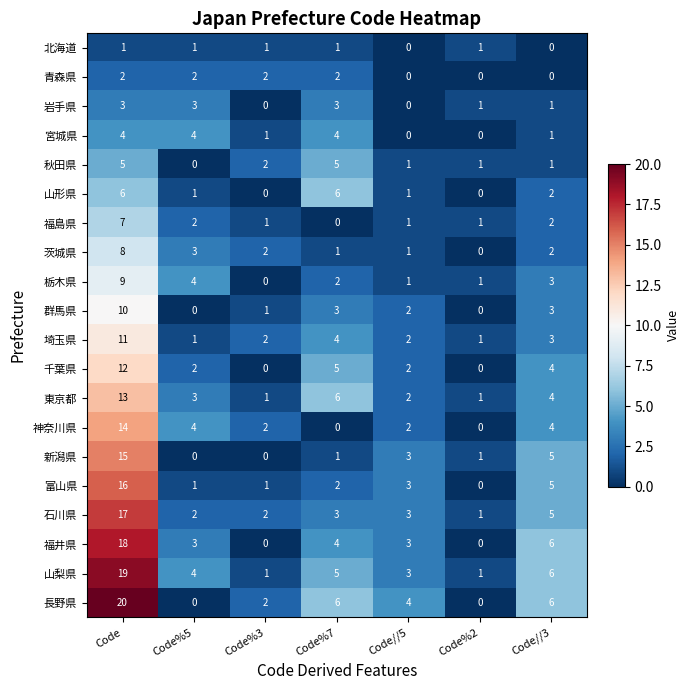

List the series in order of their peak value, lowest first.

北海道, 青森県, 岩手県, 宮城県, 秋田県, 山形県, 福島県, 茨城県, 栃木県, 群馬県, 埼玉県, 千葉県, 東京都, 神奈川県, 新潟県, 富山県, 石川県, 福井県, 山梨県, 長野県